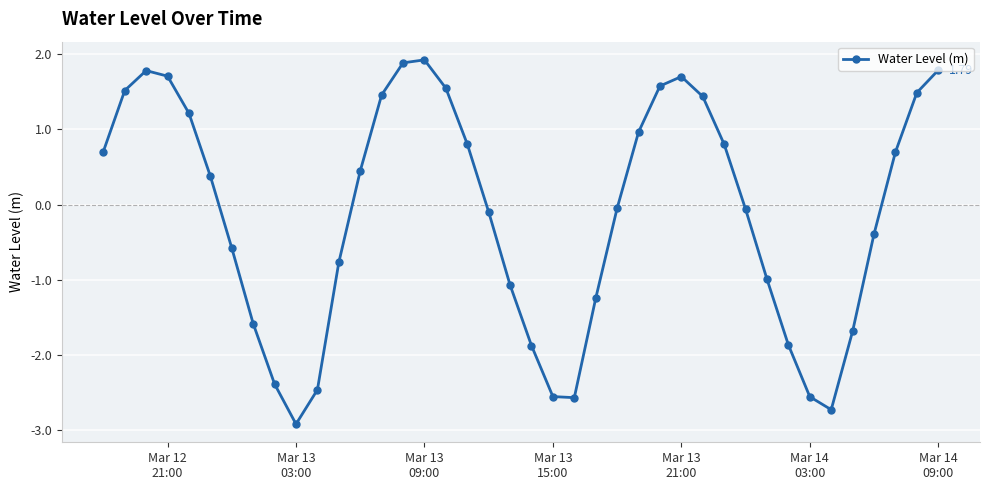

Count the number of data series in this chart.

1